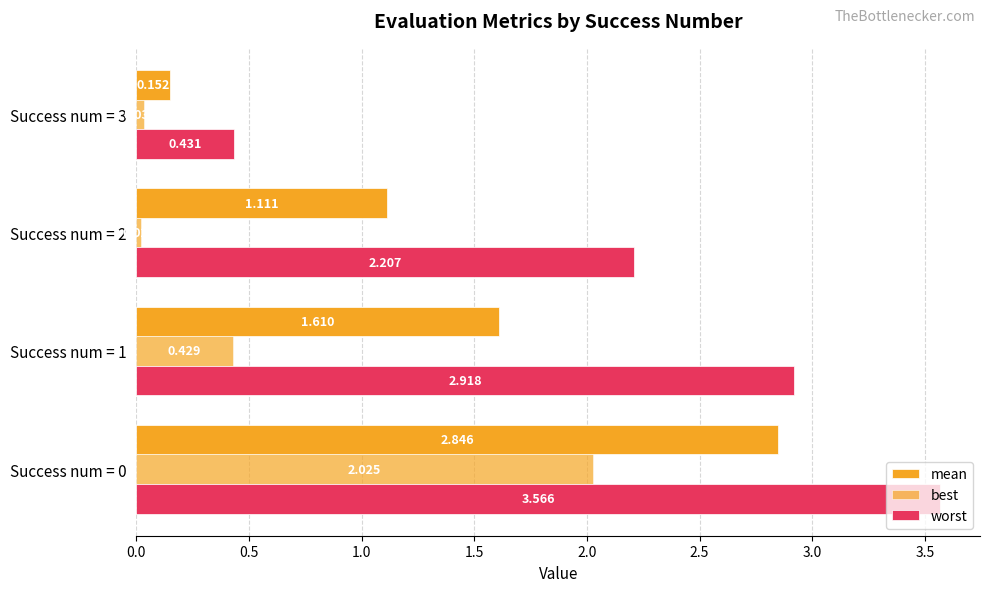

Reading left to right, what are all the values shown in this chart?

mean: 0.0=2.8	0.5=1.6	1.0=1.1	1.5=0.2
best: 0.0=2.0	0.5=0.4	1.0=0.0	1.5=0.0
worst: 0.0=3.6	0.5=2.9	1.0=2.2	1.5=0.4